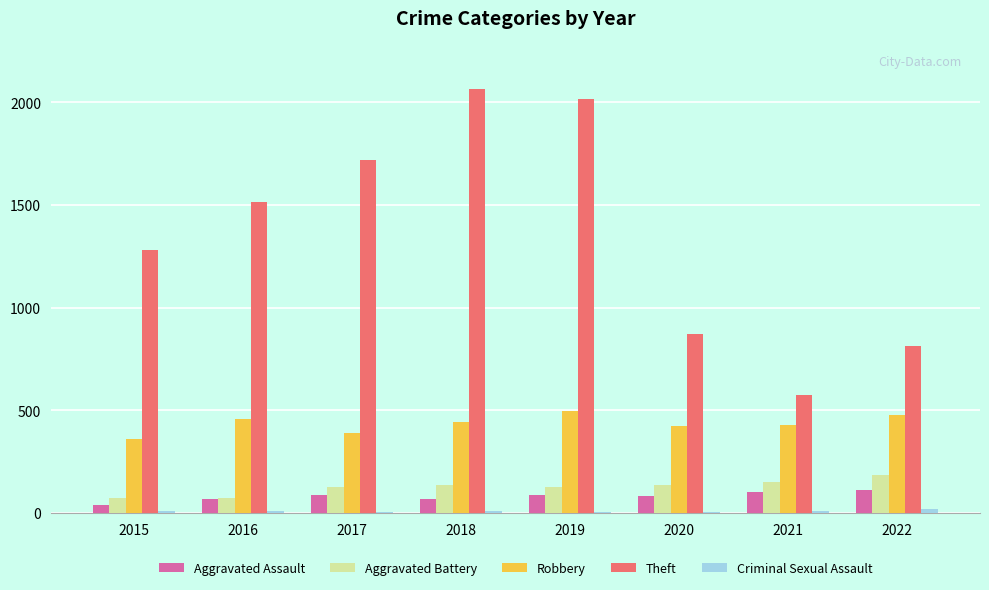

What is the sum of all Theft values?

10860